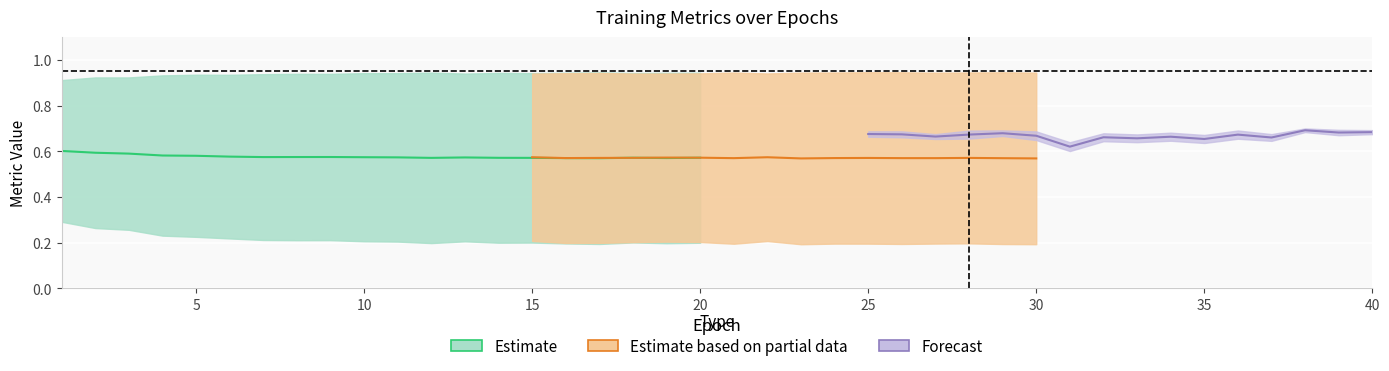

The value of test_f_rm at 2 is 0.1. True or false?

False